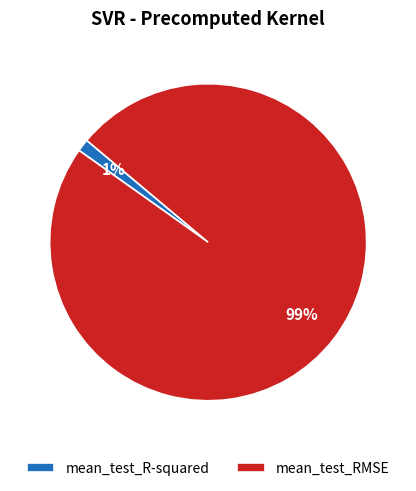

Rank the categories by value from highest to lowest.

mean_test_RMSE, mean_test_R-squared